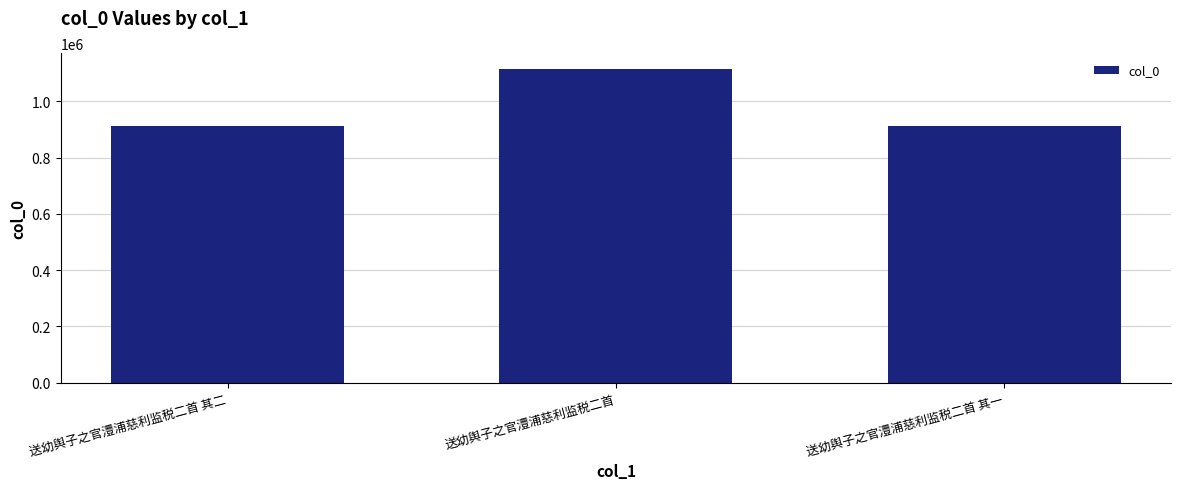

True or false: the data shows 1464272 at 送幼舆子之官澧浦慈利监税二首 其二.

False